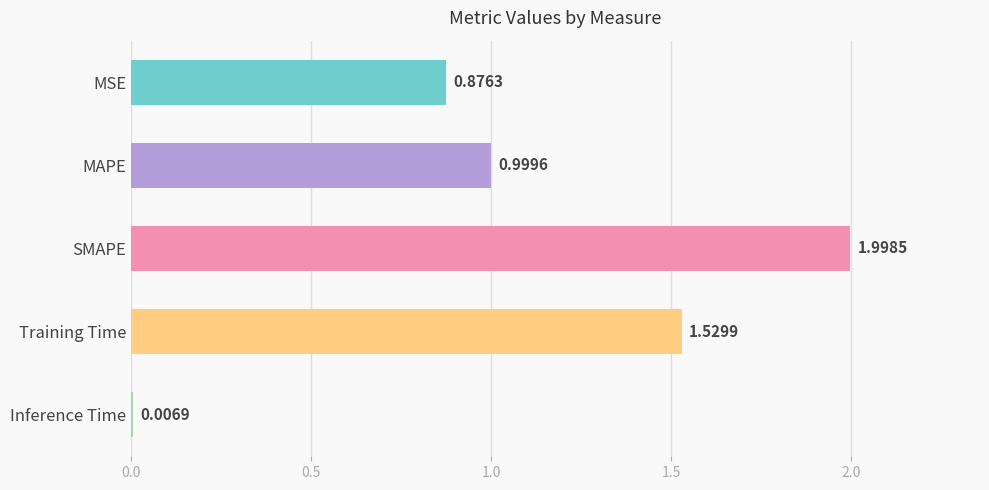

What is the change in value from MSE to Inference Time?

-0.9